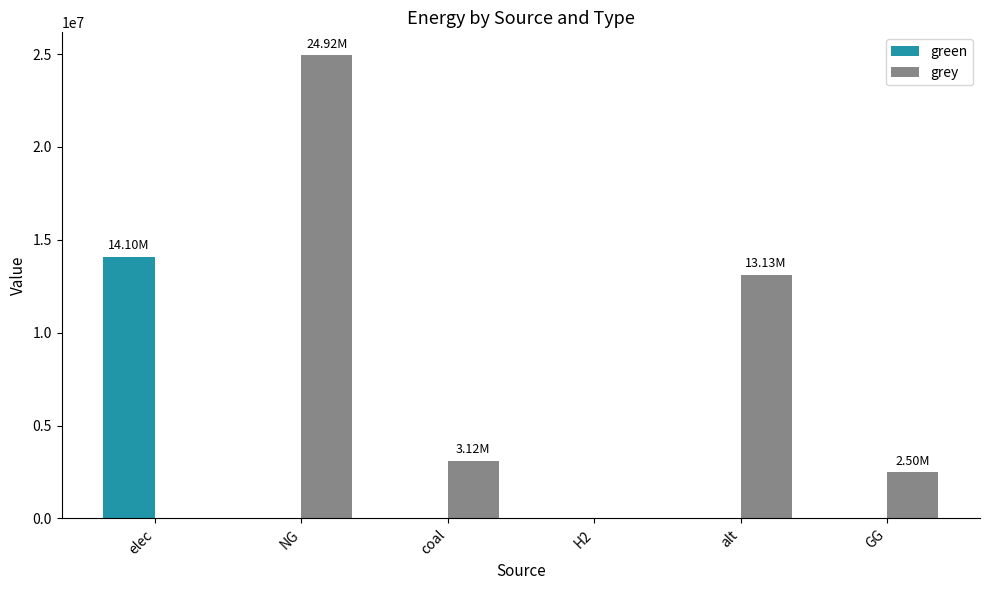

Is the value of grey at H2 greater than the value of green at elec?

No